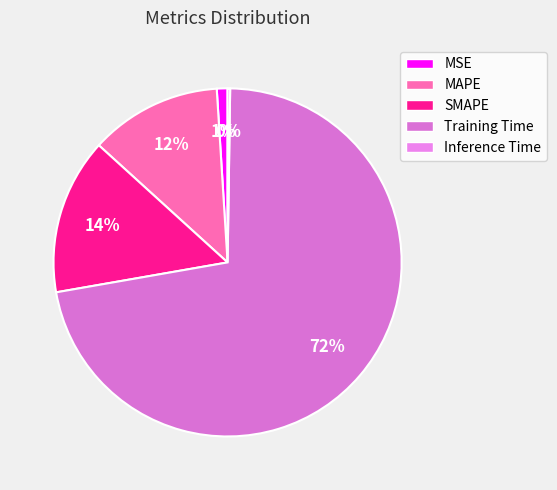

Which slice is the smallest?

Inference Time